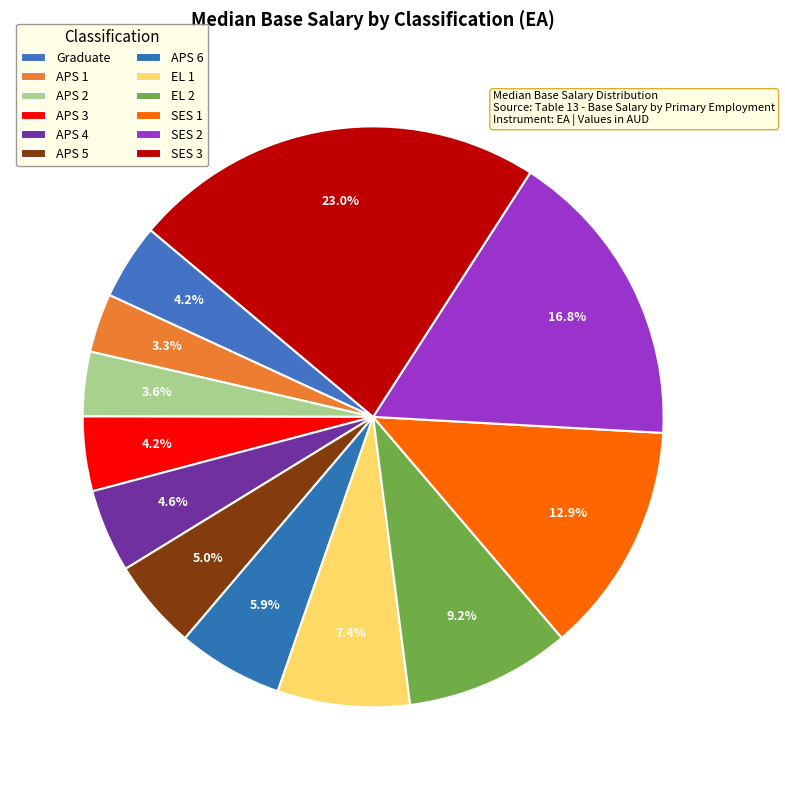

To the nearest percent, what is the combined percentage of APS 2 and SES 1?

16%